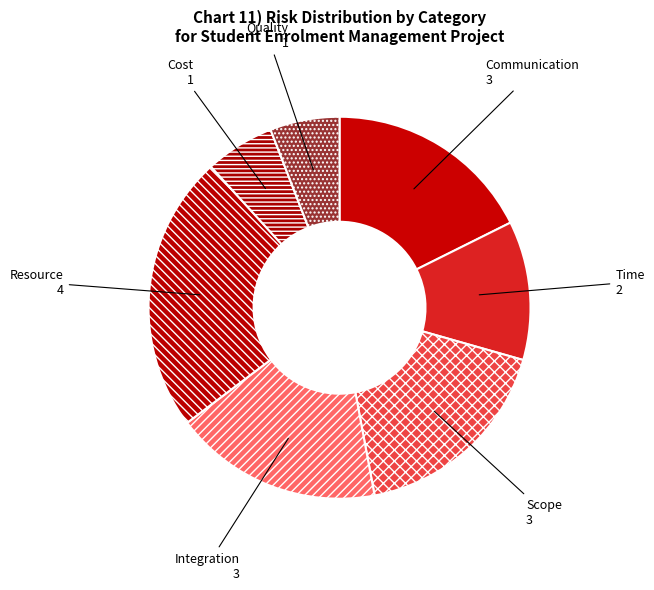

What is the largest slice in the pie chart?

Resource